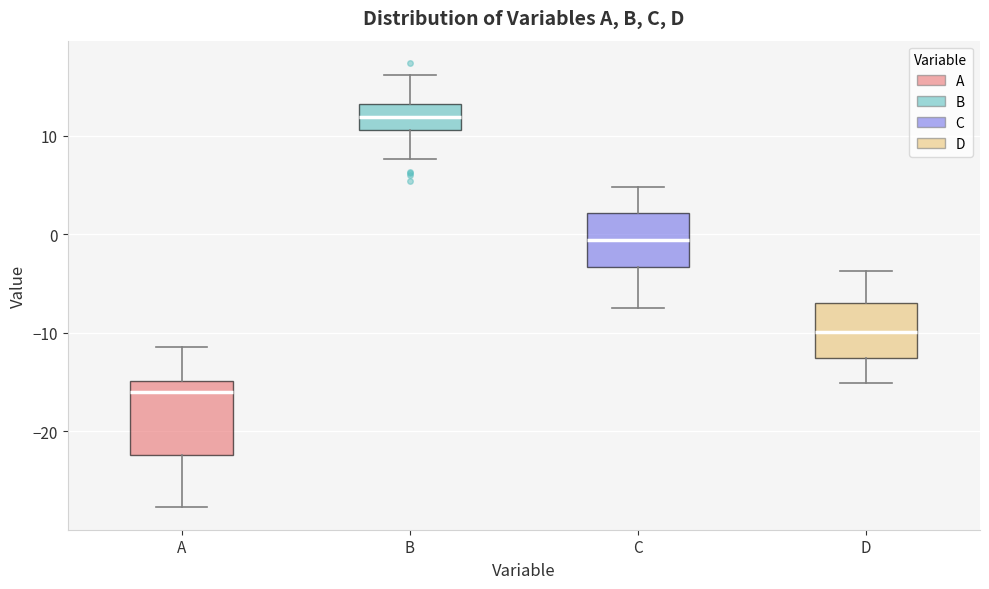

Comparing the boxes themselves (not the whiskers), which one is the tallest?

A